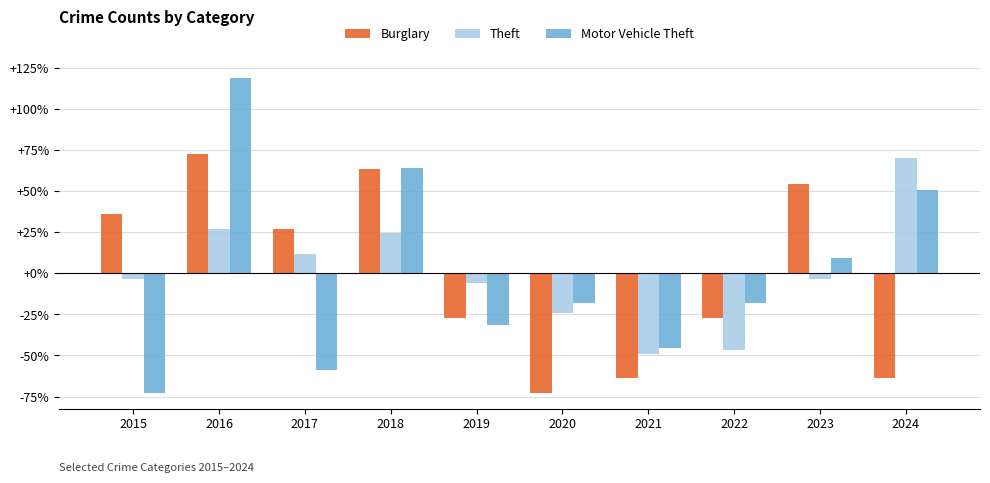

Reading left to right, list all the values displayed in this chart.

Burglary: 36.4	72.7	27.3	63.6	-27.3	-72.7	-63.6	-27.3	54.5	-63.6
Theft: -3.6	26.9	11.7	24.4	-6.1	-23.9	-49.2	-46.7	-3.6	70.1
Motor Vehicle Theft: -72.6	119.2	-58.9	64.4	-31.5	-17.8	-45.2	-17.8	9.6	50.7